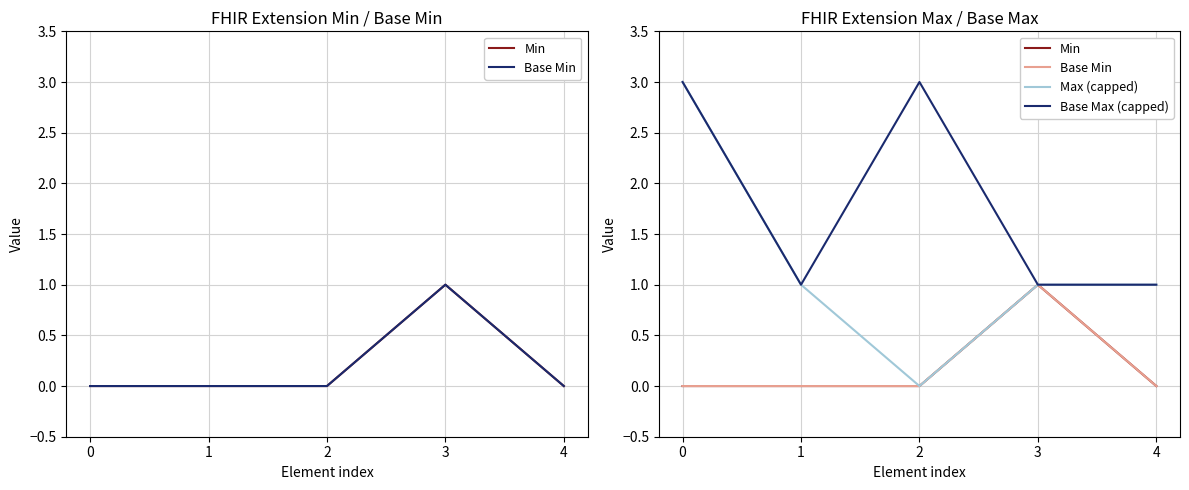

True or false: Base Max (capped) and Max (capped) intersect in this chart.

False